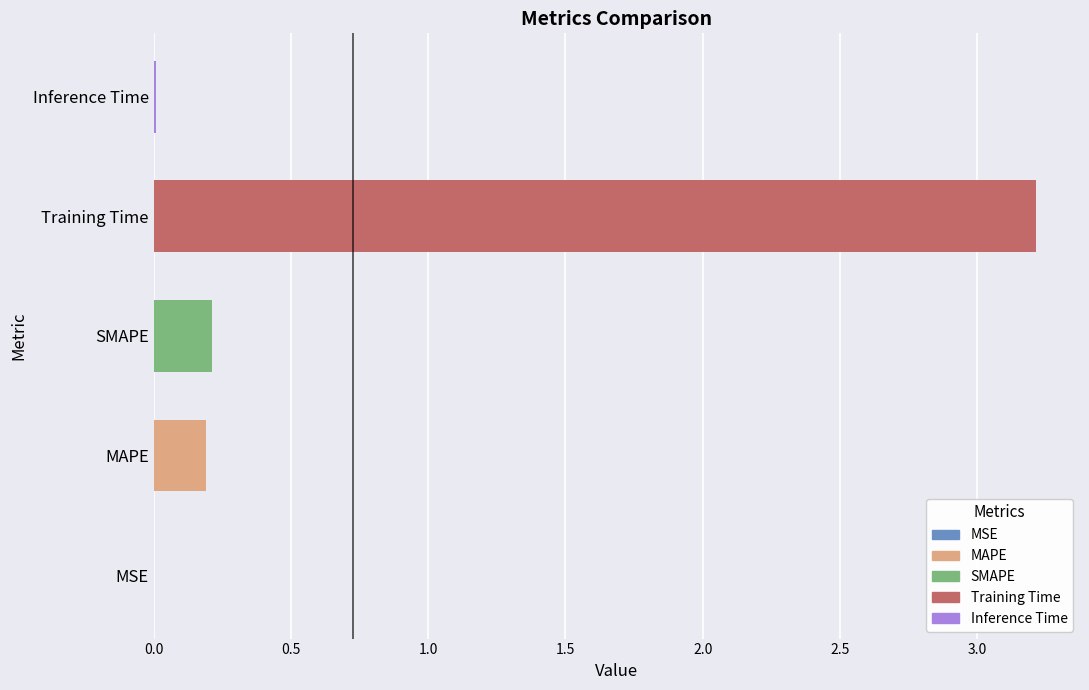

What is the sum of all values?

3.6